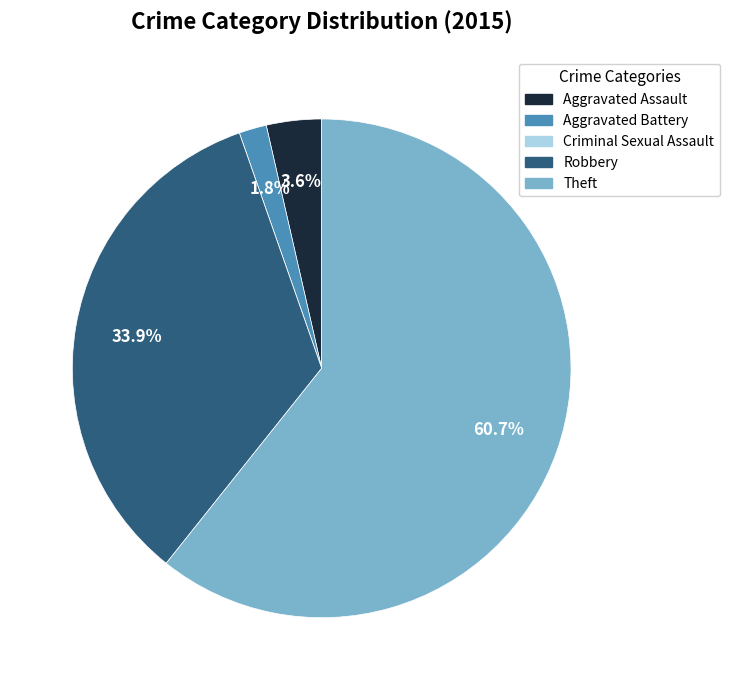

What percentage is the Robbery slice, to the nearest percent?

34%